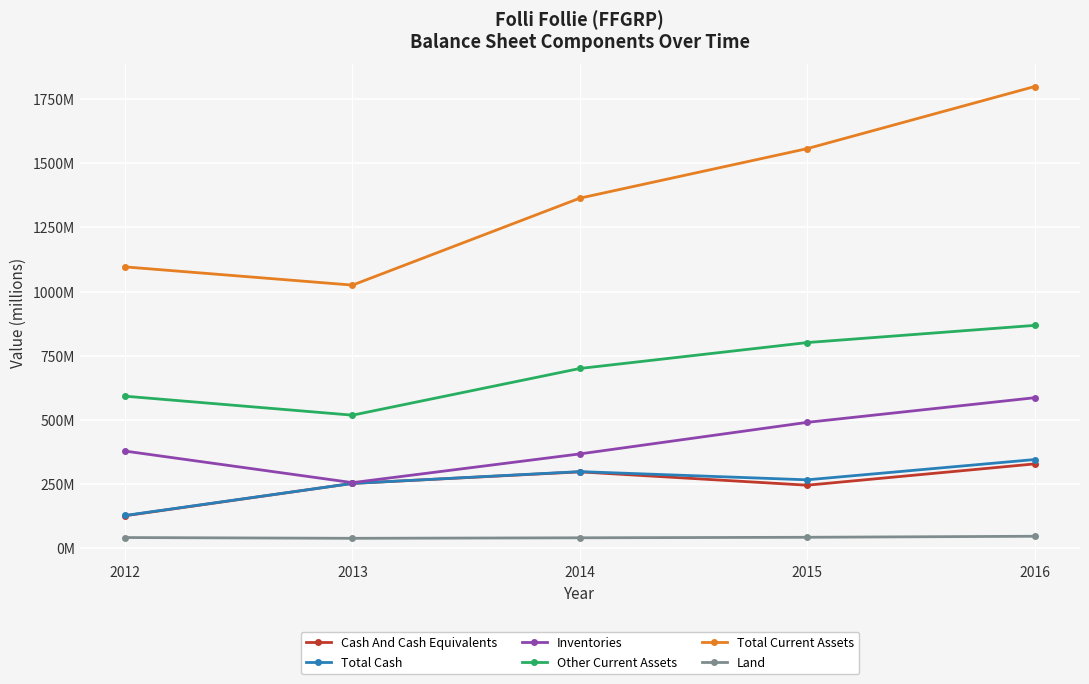

What is the greatest value displayed?

1799